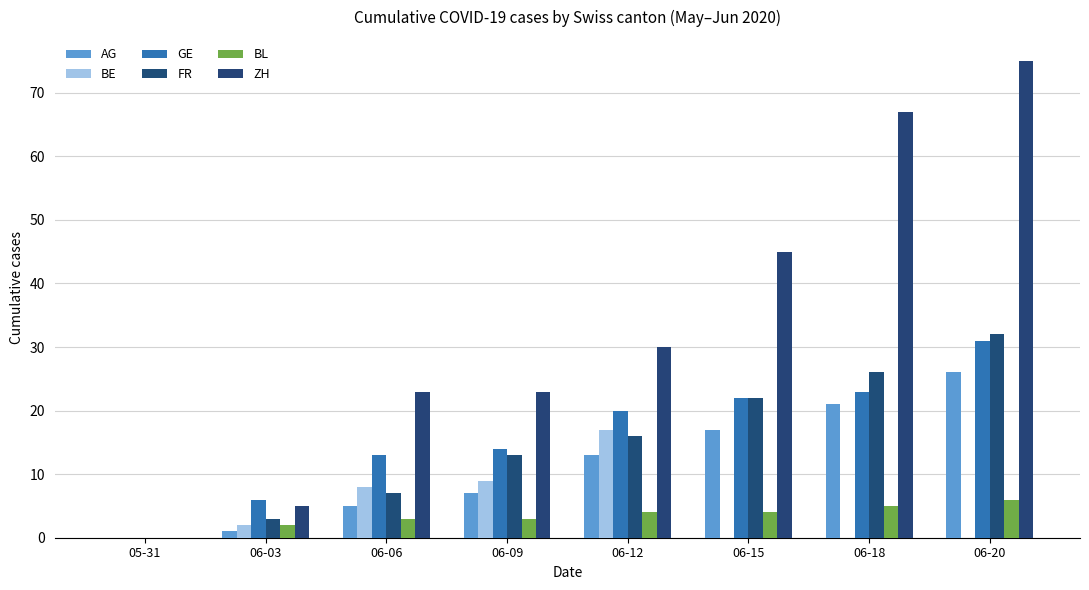

Reading left to right, extract all data points from this chart.

AG: 0	1	5	7	13	17	21	26
BE: 0	2	8	9	17	0	0	0
GE: 0	6	13	14	20	22	23	31
FR: 0	3	7	13	16	22	26	32
BL: 0	2	3	3	4	4	5	6
ZH: 0	5	23	23	30	45	67	75